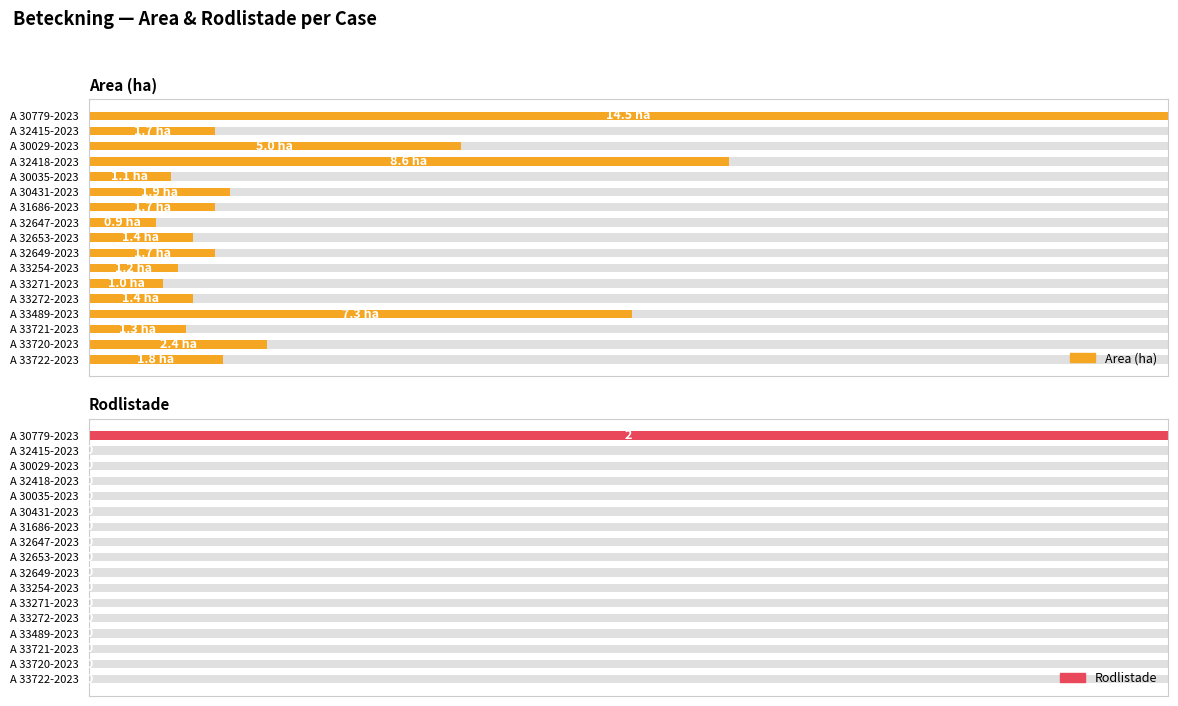

Does the chart contain any negative values?

No